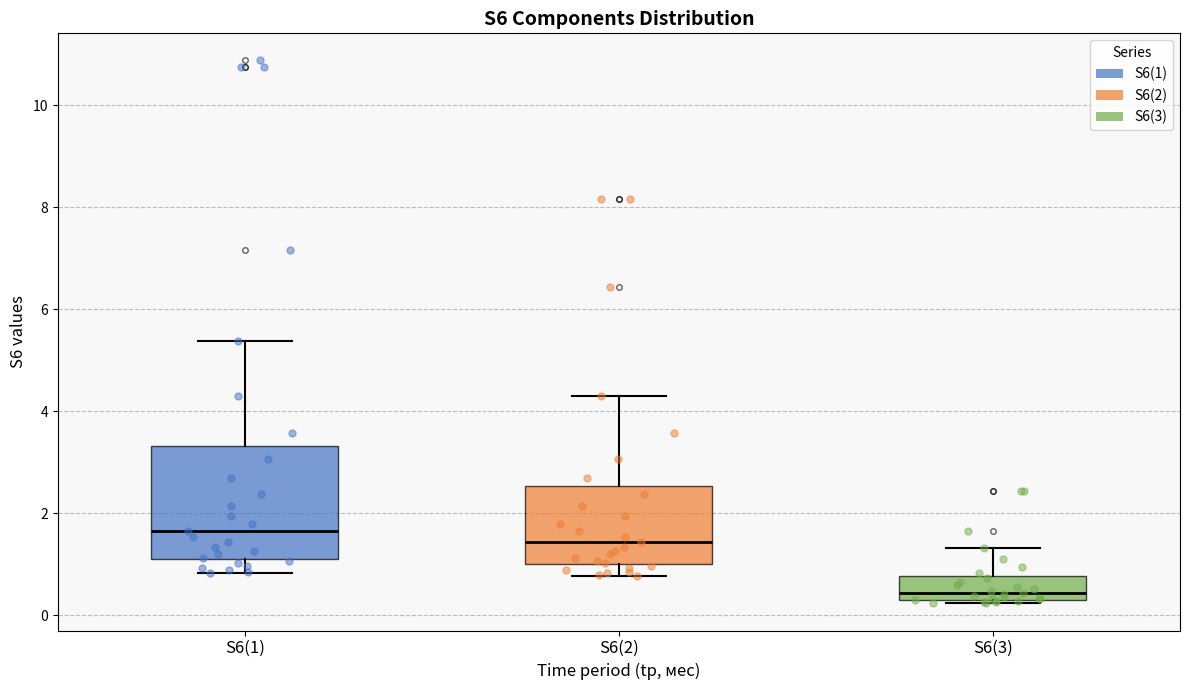

Reading left to right, transcribe this box plot: for each box, give where its median line is, the range the box spans, and where its two whiskers end, as read against the y-axis. The values are not printed on the chart, so give them approximately, as read against the axis.

S6(1): median 1.6, box 1.2 to 3.4, whiskers 0.8 to 5.4
S6(2): median 1.4, box 1.0 to 2.6, whiskers 0.8 to 4.2
S6(3): median 0.4 (just above the box's lower edge), box 0.4 to 0.8, whiskers 0.2 to 1.4